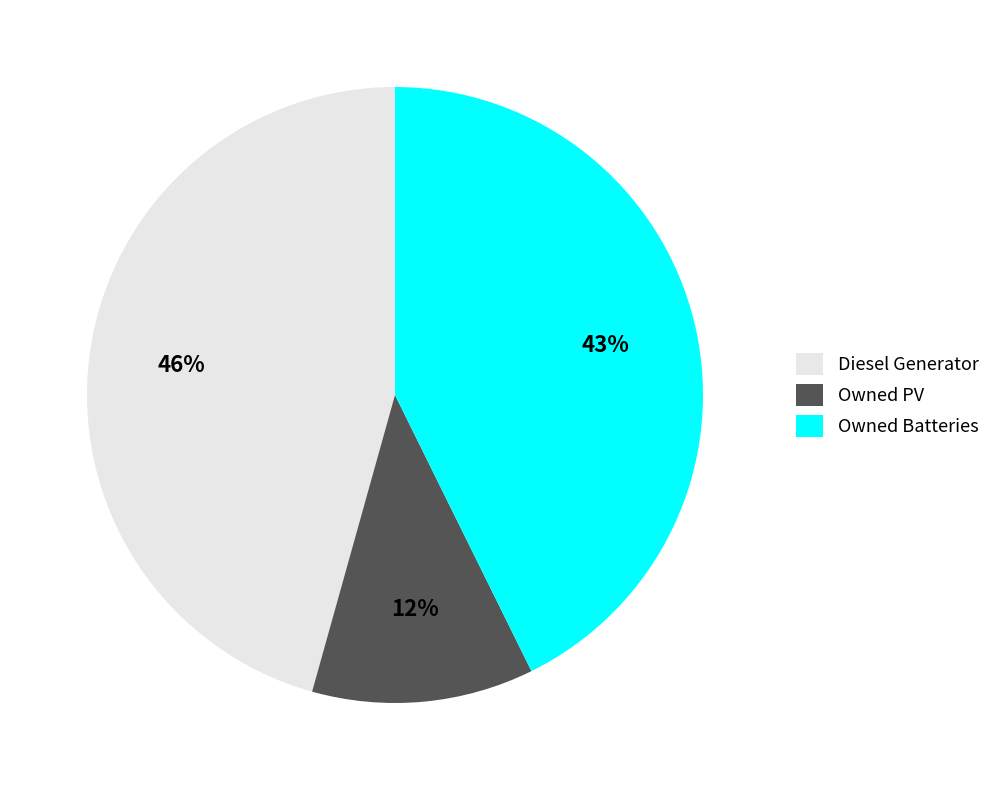

To the nearest percent, what is the average slice percentage?

33%